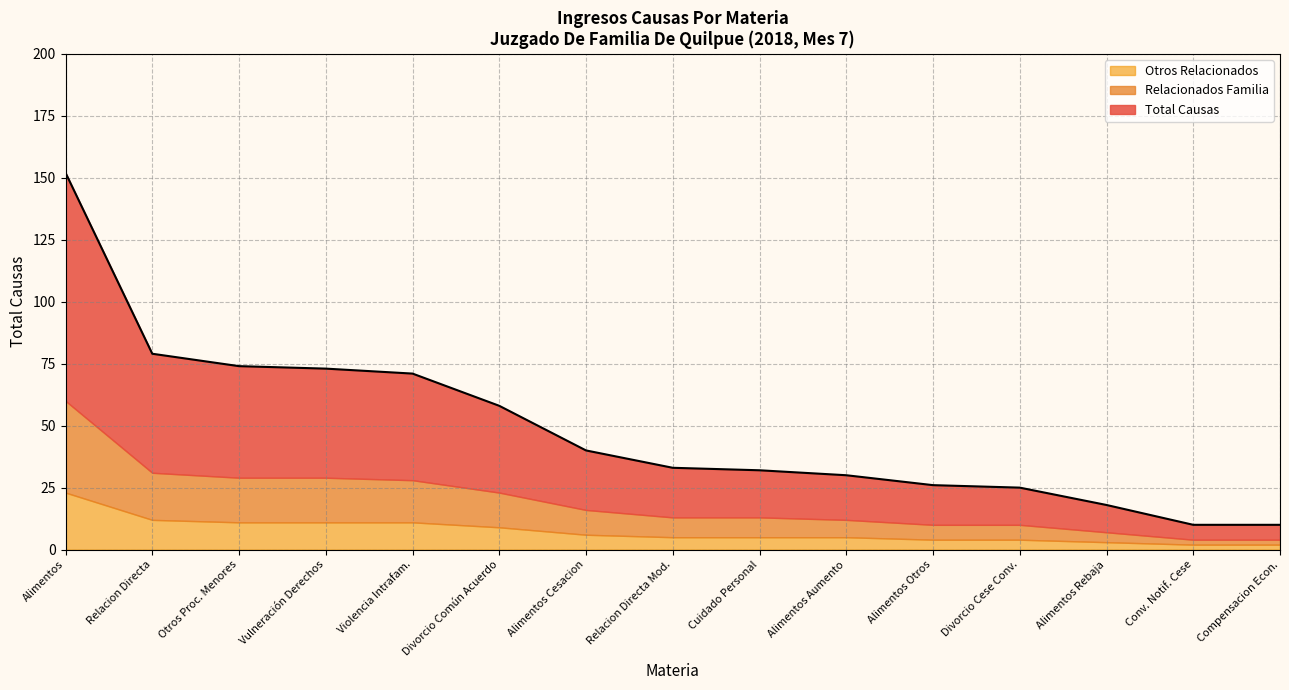

What is the highest value of the Otros Relacionados series?

23